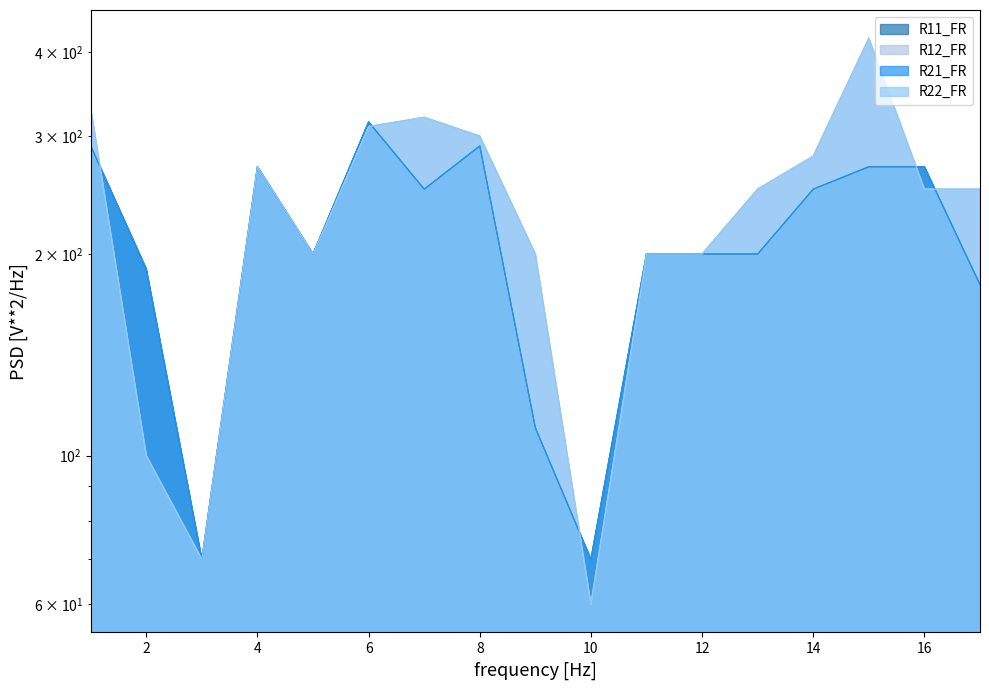

Reading left to right, transcribe all the data shown in this chart.

R11_FR: 1=290	2=190	3=70	4=270	5=200	6=315	7=250	8=290	9=110	10=70	11=200	12=200	13=200	14=250	15=270	16=270	17=180
R12_FR: 1=330	2=100	3=70	4=270	5=200	6=310	7=320	8=300	9=200	10=60	11=200	12=200	13=250	14=280	15=420	16=250	17=250
R21_FR: 1=290	2=190	3=70	4=270	5=200	6=315	7=250	8=290	9=110	10=70	11=200	12=200	13=200	14=250	15=270	16=270	17=180
R22_FR: 1=330	2=100	3=70	4=270	5=200	6=310	7=320	8=300	9=200	10=60	11=200	12=200	13=250	14=280	15=420	16=250	17=250